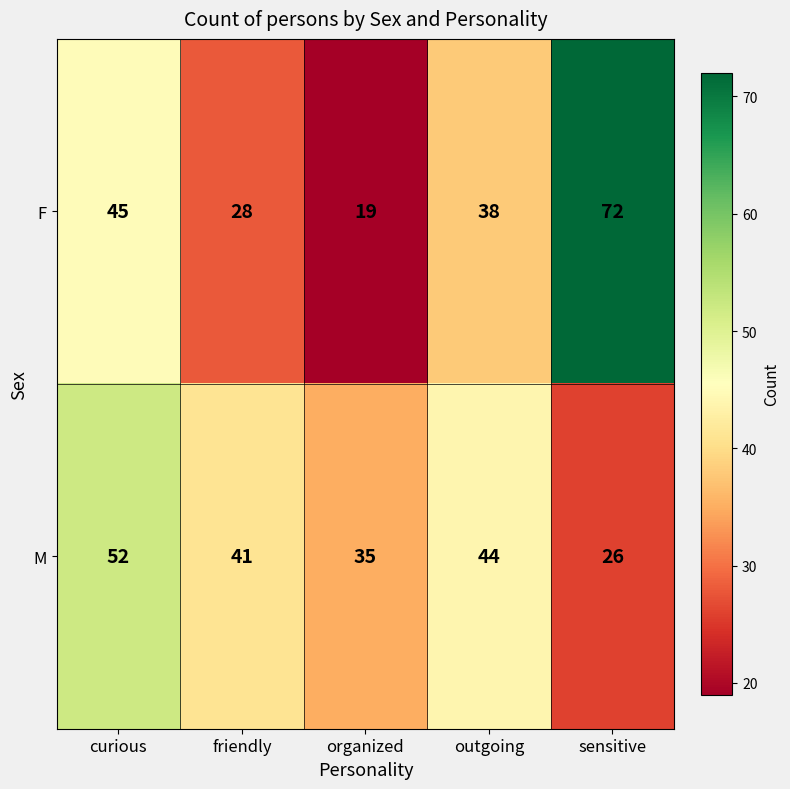

What is the sum of the M values at sensitive and organized?

61